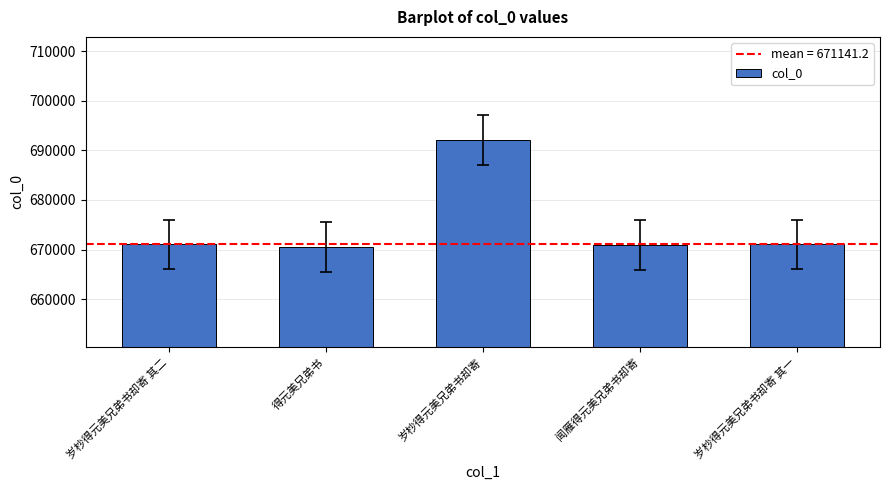

What is the sum of all values?

3375706